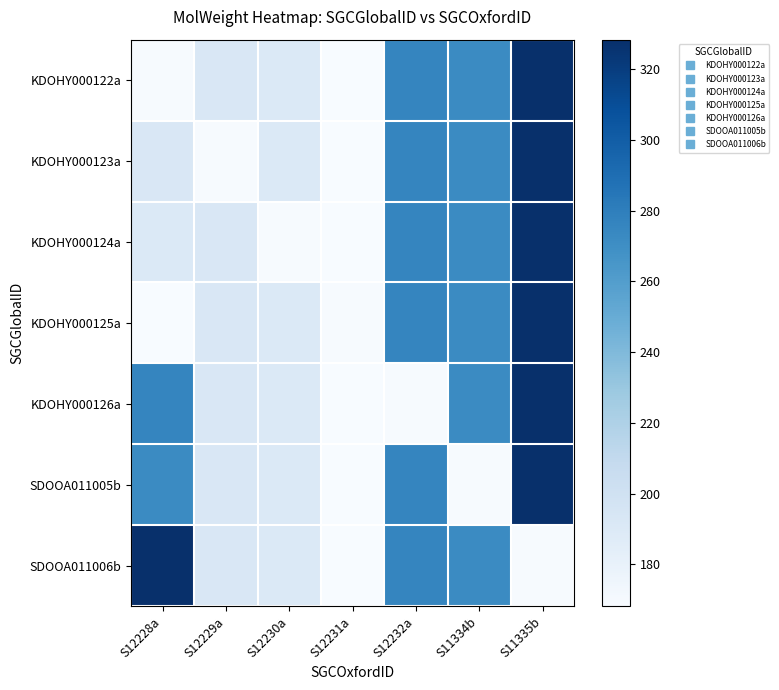

What is the difference between the highest and lowest values at S11334b?

103.1